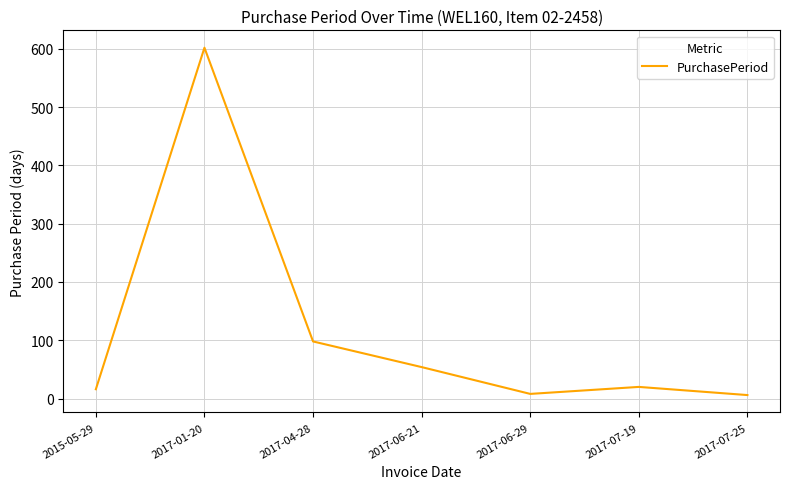

Between 2017-06-21 and 2015-05-29, which is larger?

2017-06-21